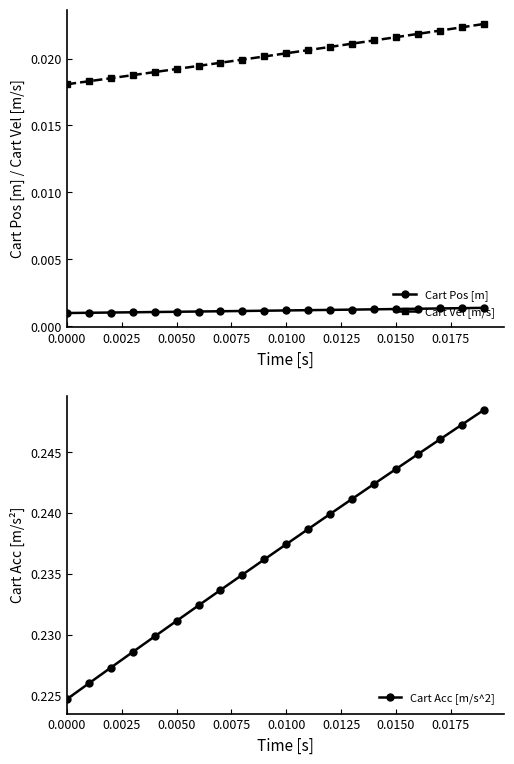

Count the Cart Pos [m] values in the range 0 to 1.

20